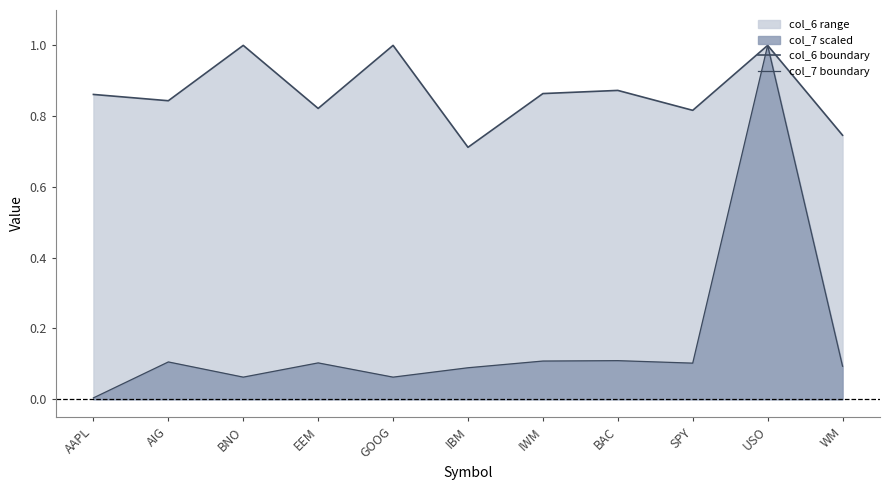

What is the value of the col_6 boundary point at the 4th from the left?

0.8